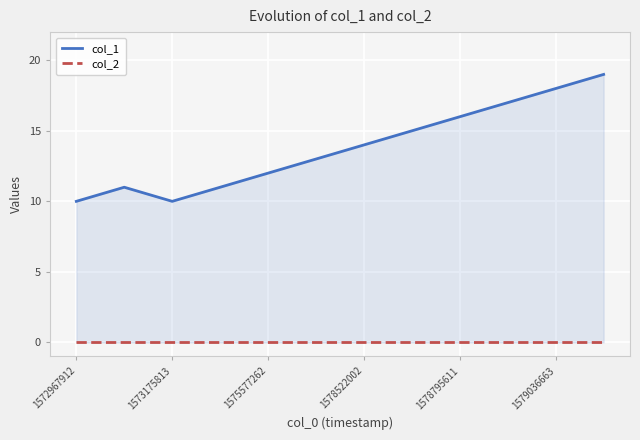

True or false: col_1 has more than 2 interior local peaks.

False